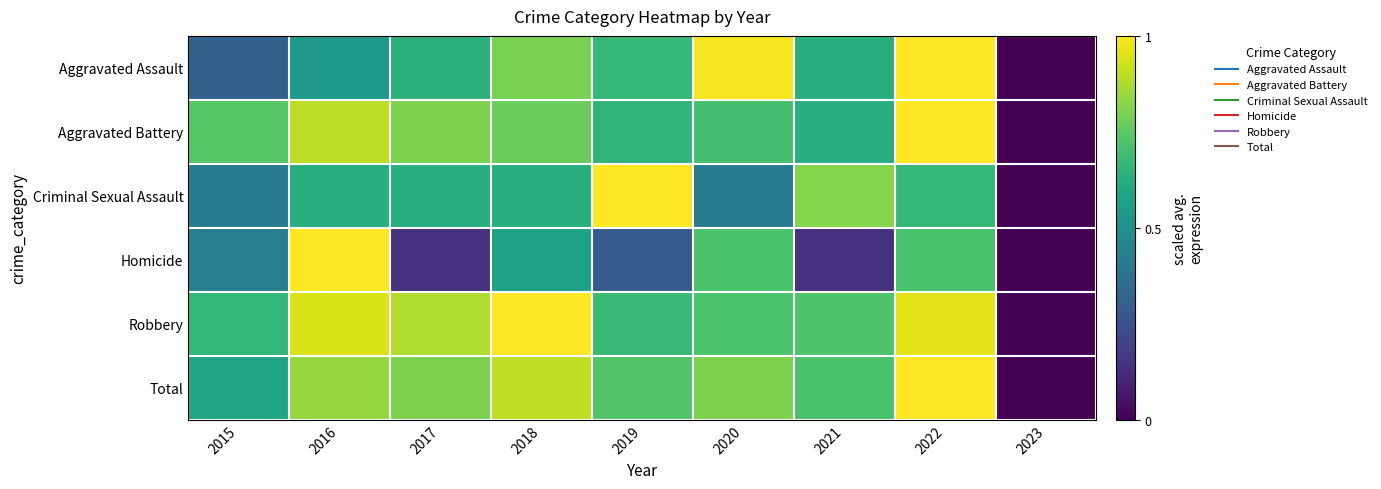

Which series has the largest range (max minus min)?

Total